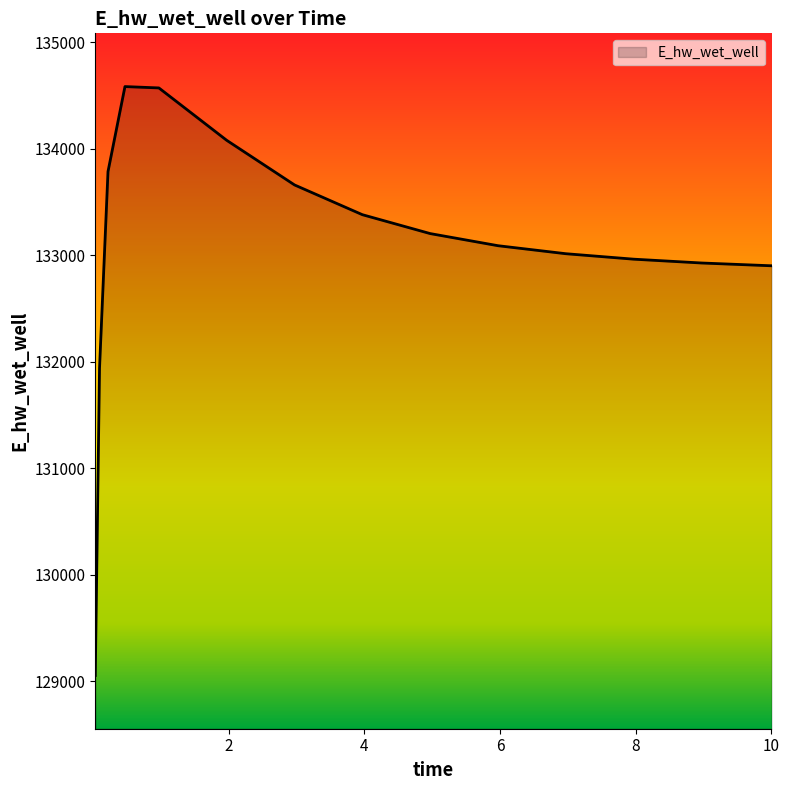

What is the difference between the maximum and minimum values?

5530.4